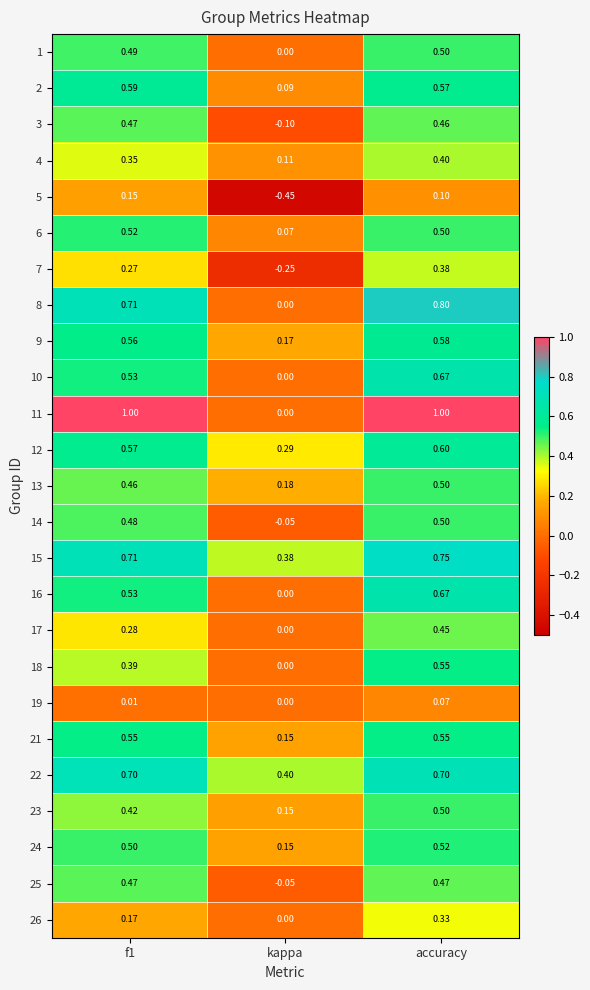

At which label is 6 closest to 0?

kappa